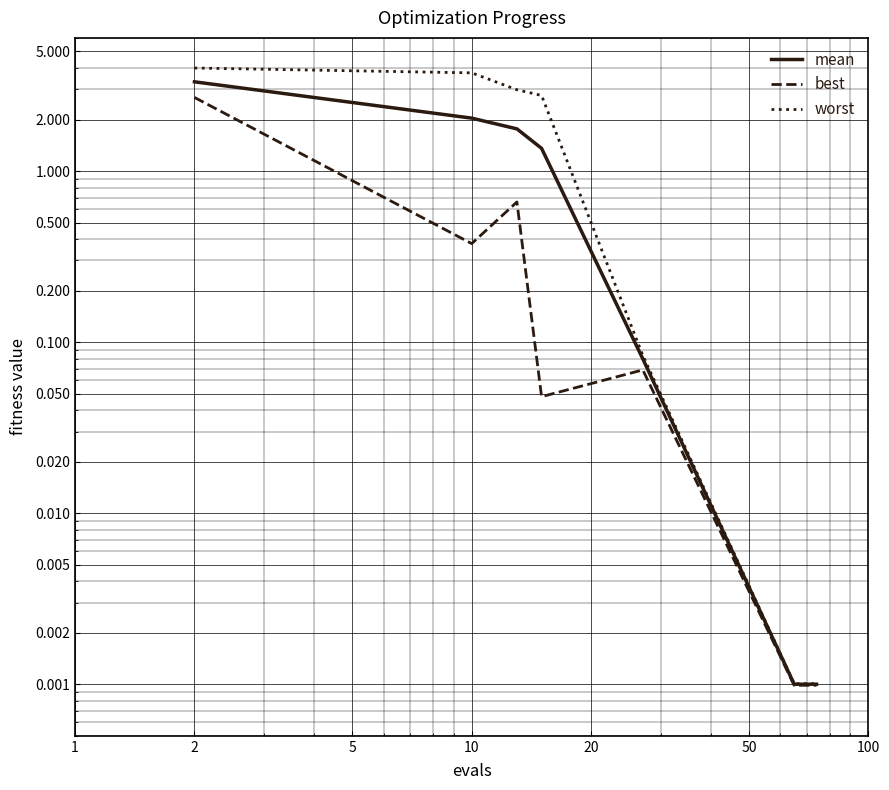

Reading left to right, what are all the values shown in this chart?

mean: 3.3	2.0	1.8	1.4	0.1	0.0	0.0	0.0
best: 2.7	0.4	0.7	0.0	0.1	0.0	0.0	0.0
worst: 4.0	3.7	3.0	2.8	0.1	0.0	0.0	0.0